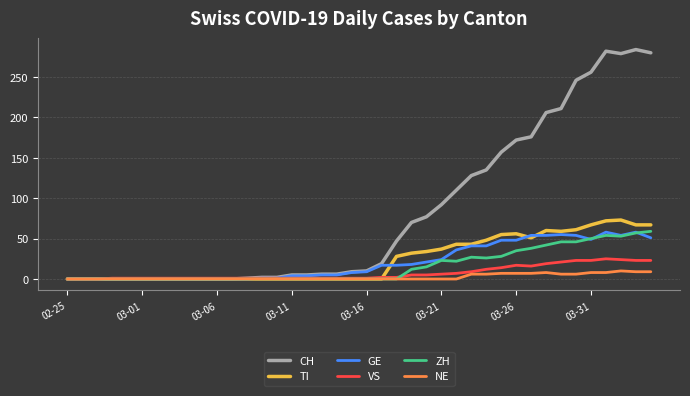

Which series has the largest total across all categories?

CH